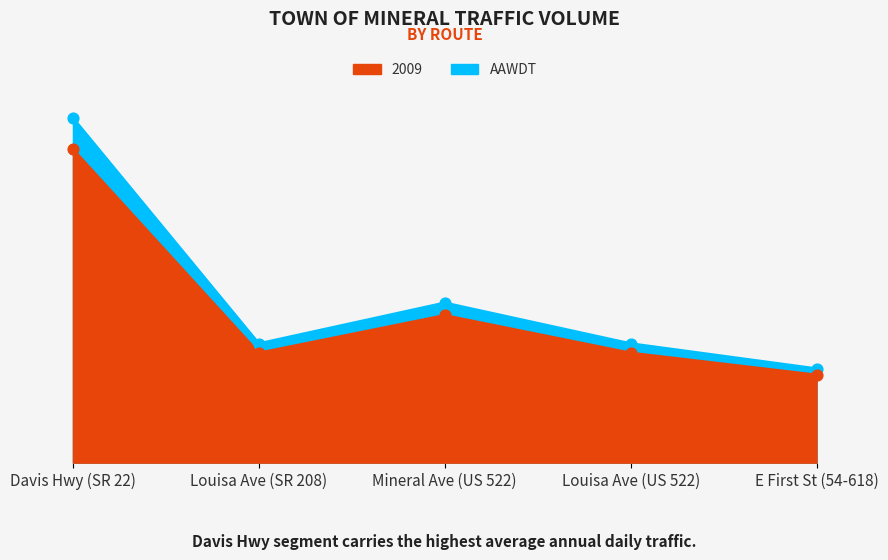

At which category is the sum across all series the highest?

Davis Hwy (SR 22)